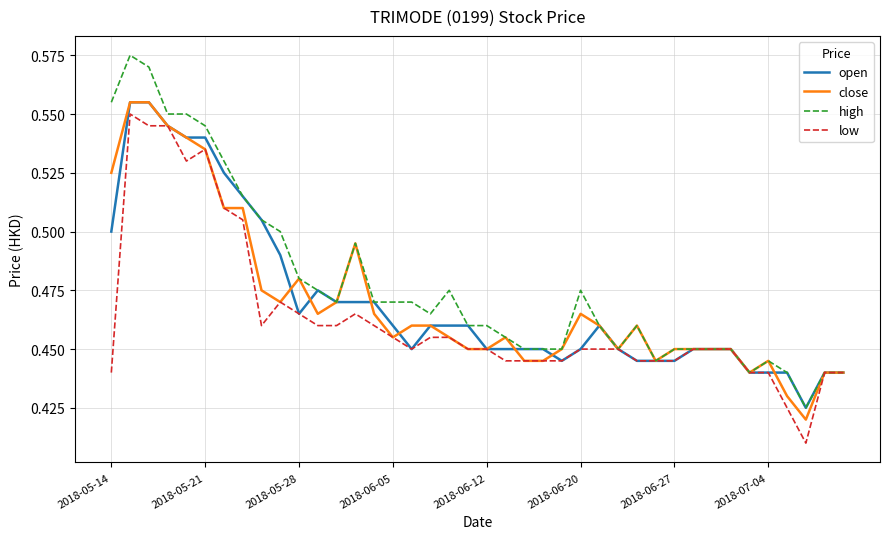

Which series has the largest range (max minus min)?

high